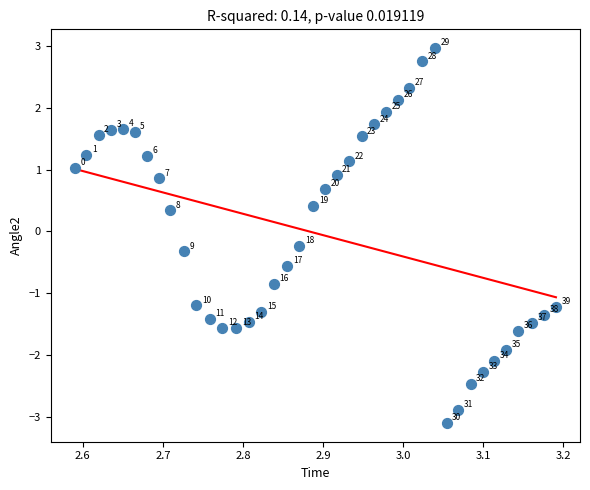

What is the range of Y values (max minus min)?

6.1